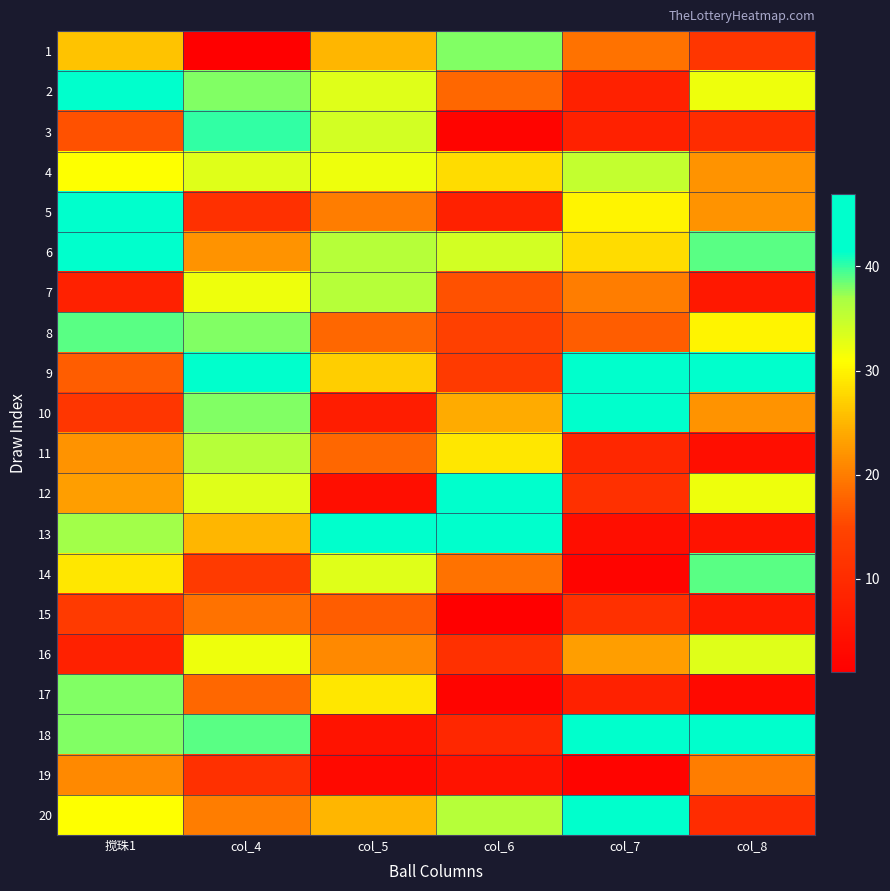

Reading right to left, list all the values displayed in this chart.

1: col_8=12	col_7=19	col_6=38	col_5=25	col_4=1	搅珠1=26
2: col_8=32	col_7=8	col_6=18	col_5=33	col_4=38	搅珠1=45
3: col_8=10	col_7=8	col_6=2	col_5=34	col_4=40	搅珠1=16
4: col_8=22	col_7=35	col_6=28	col_5=32	col_4=33	搅珠1=31
5: col_8=22	col_7=30	col_6=8	col_5=20	col_4=11	搅珠1=47
6: col_8=39	col_7=28	col_6=34	col_5=36	col_4=22	搅珠1=46
7: col_8=6	col_7=20	col_6=16	col_5=36	col_4=32	搅珠1=8
8: col_8=30	col_7=17	col_6=14	col_5=18	col_4=38	搅珠1=39
9: col_8=42	col_7=44	col_6=13	col_5=27	col_4=43	搅珠1=17
10: col_8=22	col_7=45	col_6=24	col_5=7	col_4=38	搅珠1=12
11: col_8=4	col_7=9	col_6=29	col_5=18	col_4=36	搅珠1=22
12: col_8=32	col_7=11	col_6=45	col_5=4	col_4=33	搅珠1=23
13: col_8=5	col_7=4	col_6=47	col_5=46	col_4=25	搅珠1=37
14: col_8=39	col_7=2	col_6=19	col_5=33	col_4=13	搅珠1=29
15: col_8=6	col_7=11	col_6=1	col_5=17	col_4=19	搅珠1=13
16: col_8=33	col_7=23	col_6=11	col_5=21	col_4=32	搅珠1=8
17: col_8=3	col_7=8	col_6=2	col_5=29	col_4=18	搅珠1=38
18: col_8=45	col_7=46	col_6=9	col_5=5	col_4=39	搅珠1=38
19: col_8=20	col_7=2	col_6=5	col_5=3	col_4=11	搅珠1=21
20: col_8=10	col_7=46	col_6=36	col_5=25	col_4=20	搅珠1=31